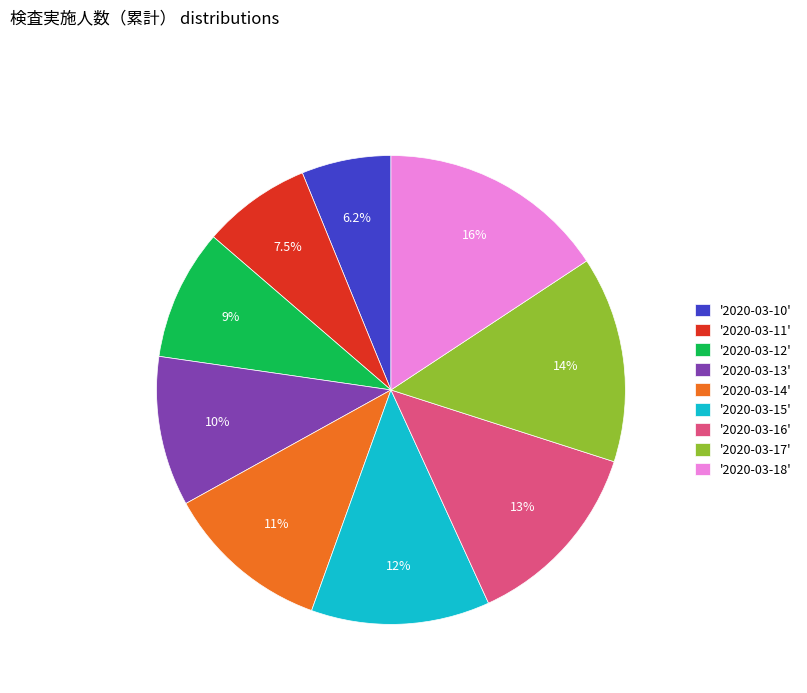

What is the ratio of the value at '2020-03-13' to the value at '2020-03-15'?

0.8